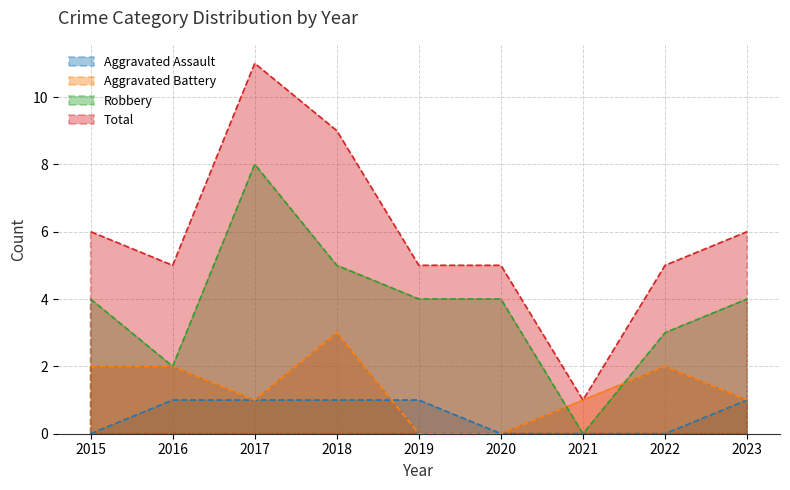

How many data points in Total are above 5?

4